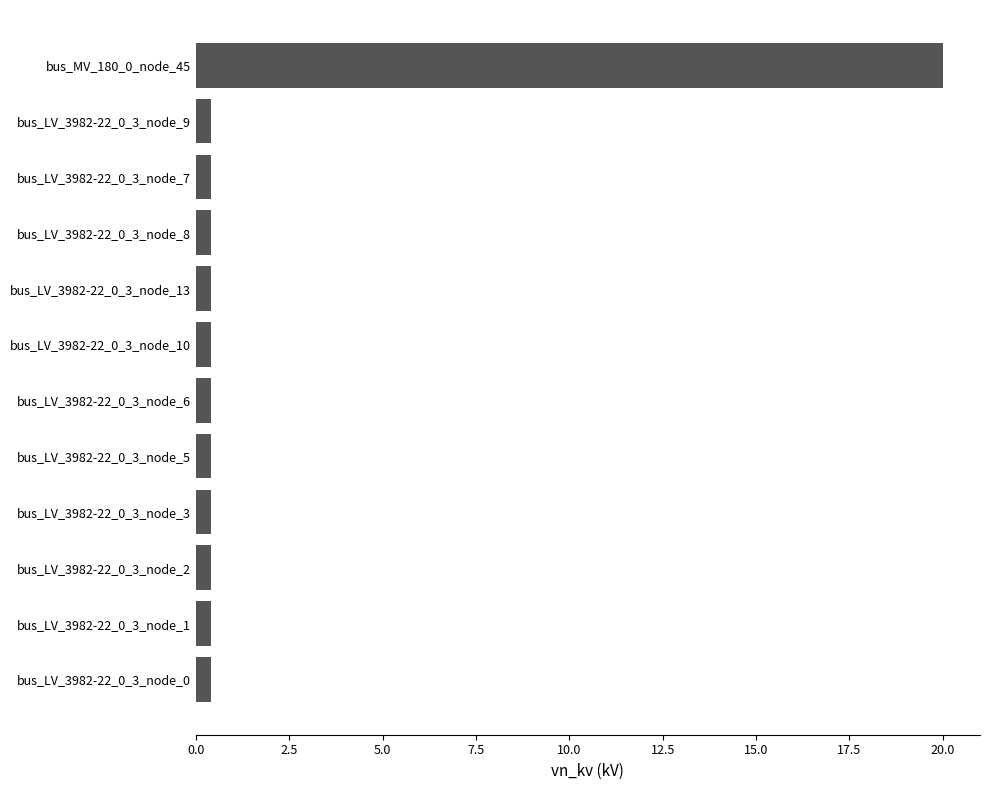

The chart shows a value of 0.4 at bus_LV_3982-22_0_3_node_9. True or false?

True